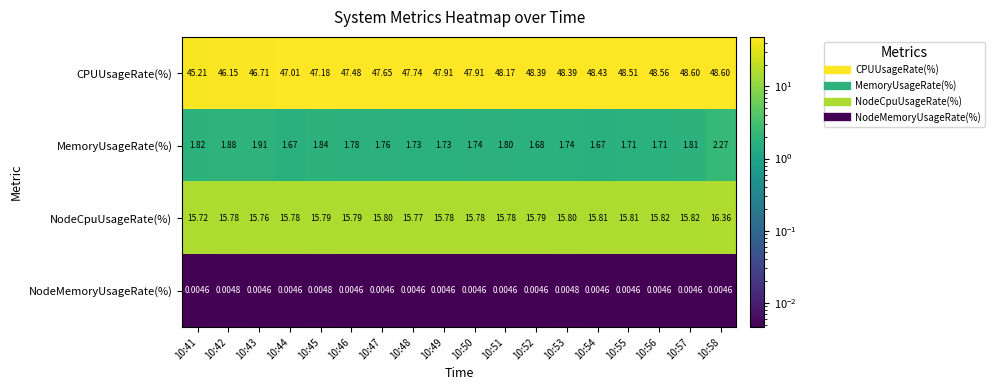

At 10:48, list the series in order from smallest to largest.

NodeMemoryUsageRate(%), MemoryUsageRate(%), NodeCpuUsageRate(%), CPUUsageRate(%)